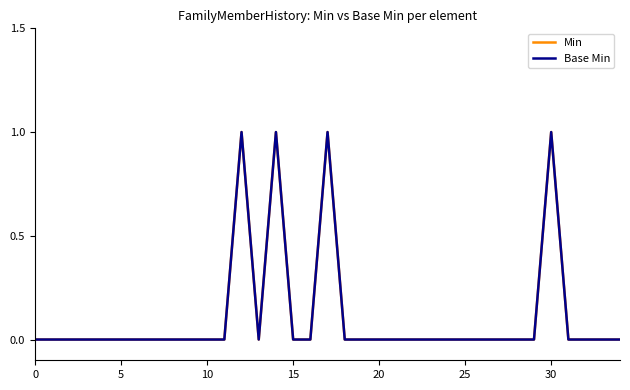

What is the label of the 15th point from the right?

20